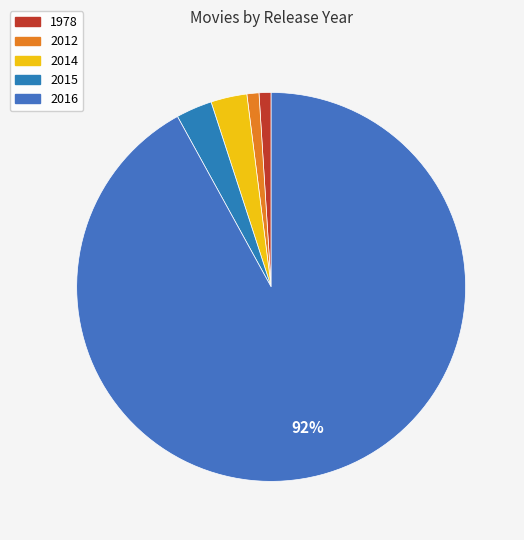

To the nearest percent, what is the combined percentage of 2016 and 2015?

95%